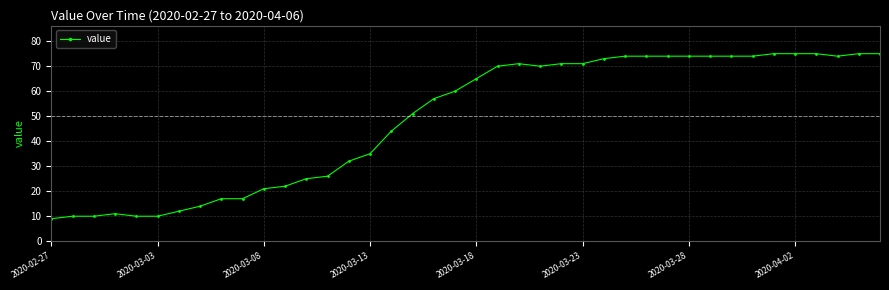

What is the maximum value shown in the chart?

75